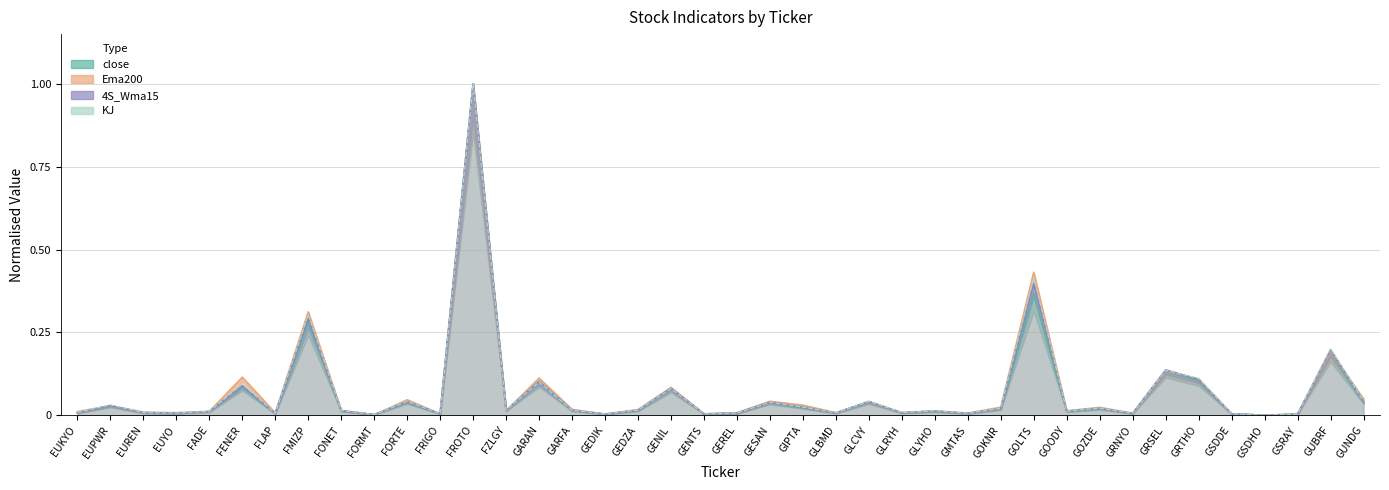

Where do Ema200 and 4S_Wma15 first cross each other?

EUKYO and EUPWR